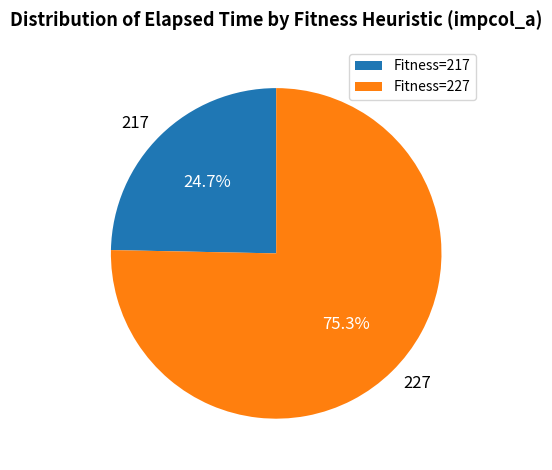

Is there a majority slice in this chart?

Yes